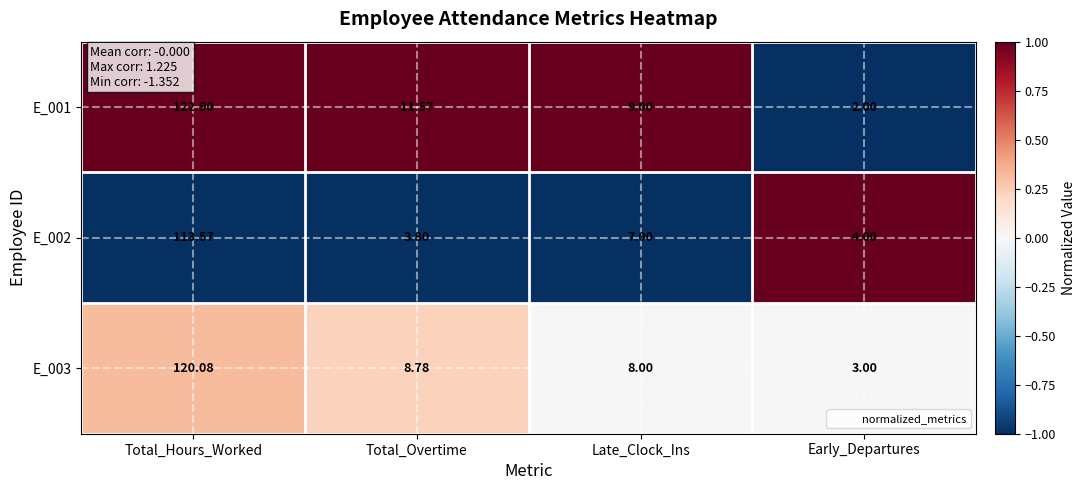

Rank the series by their average value, from lowest to highest.

E_002, E_003, E_001